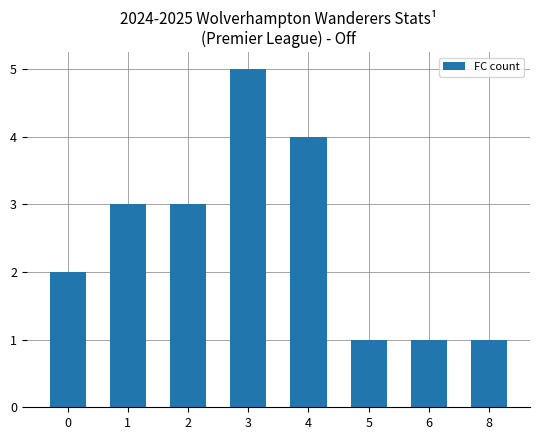

How many data points are less than 3?

4